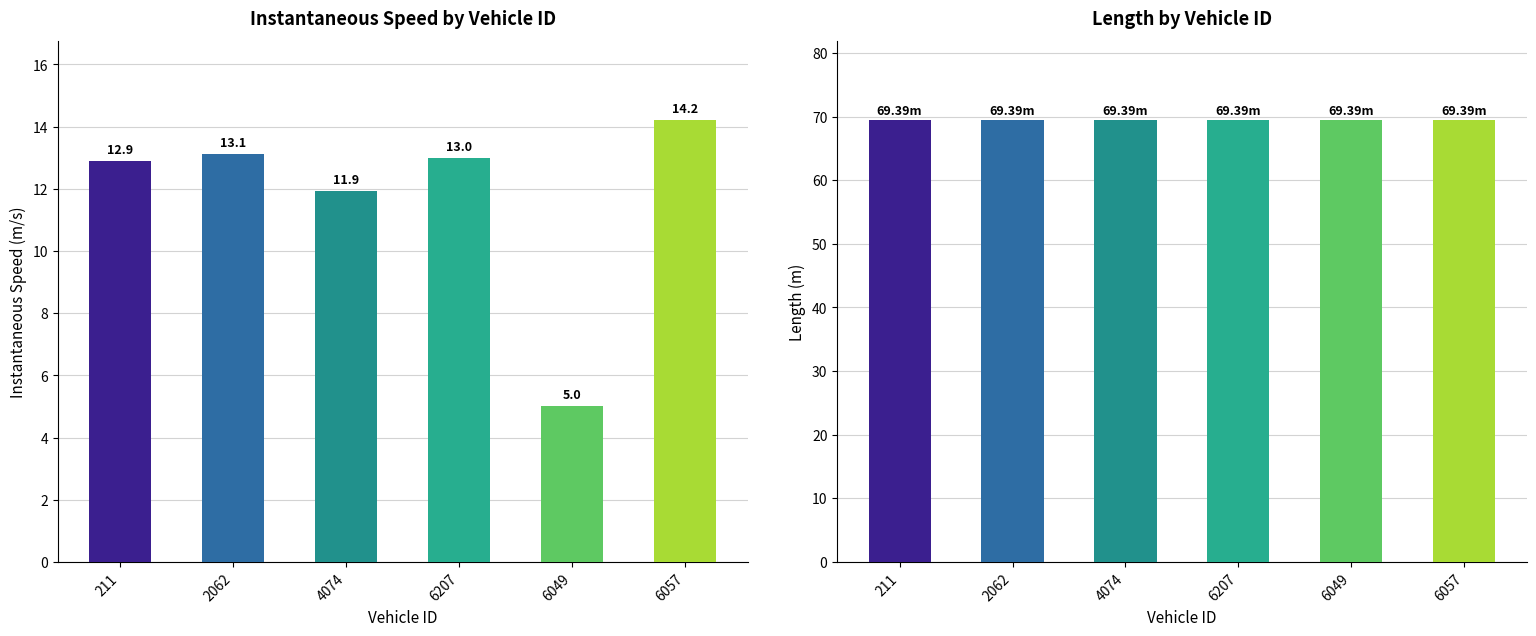

How many bars are there in each group?

2